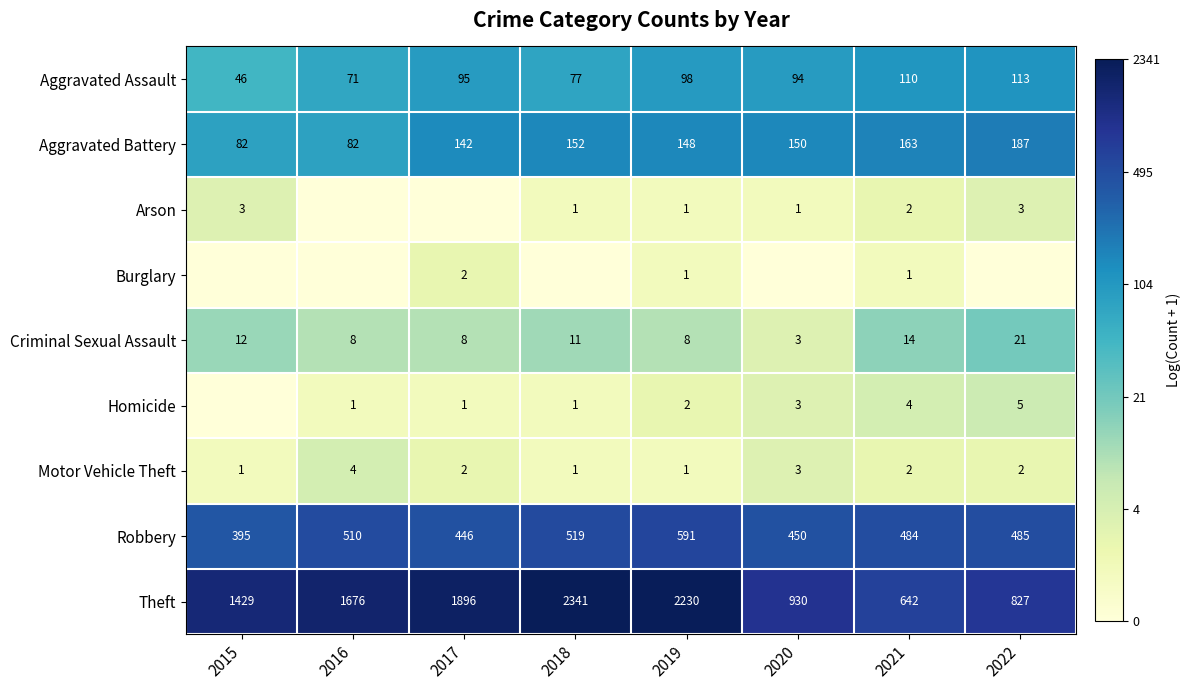

What is the minimum value for Aggravated Assault?

46